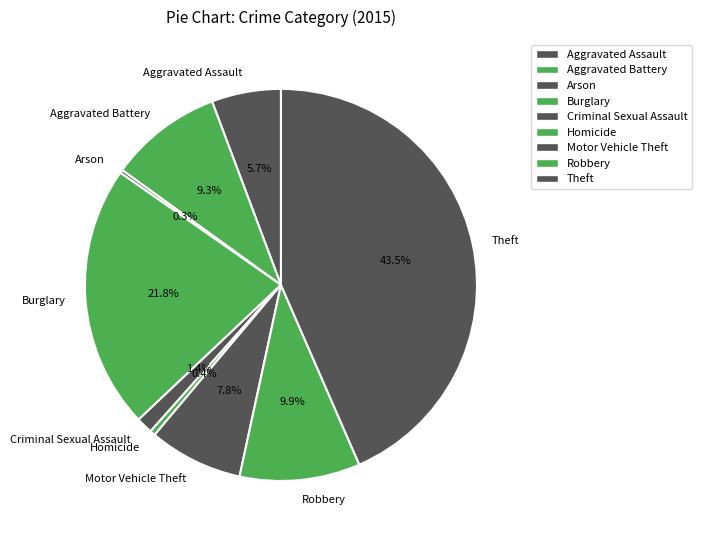

To the nearest percent, what is the average slice percentage?

11%